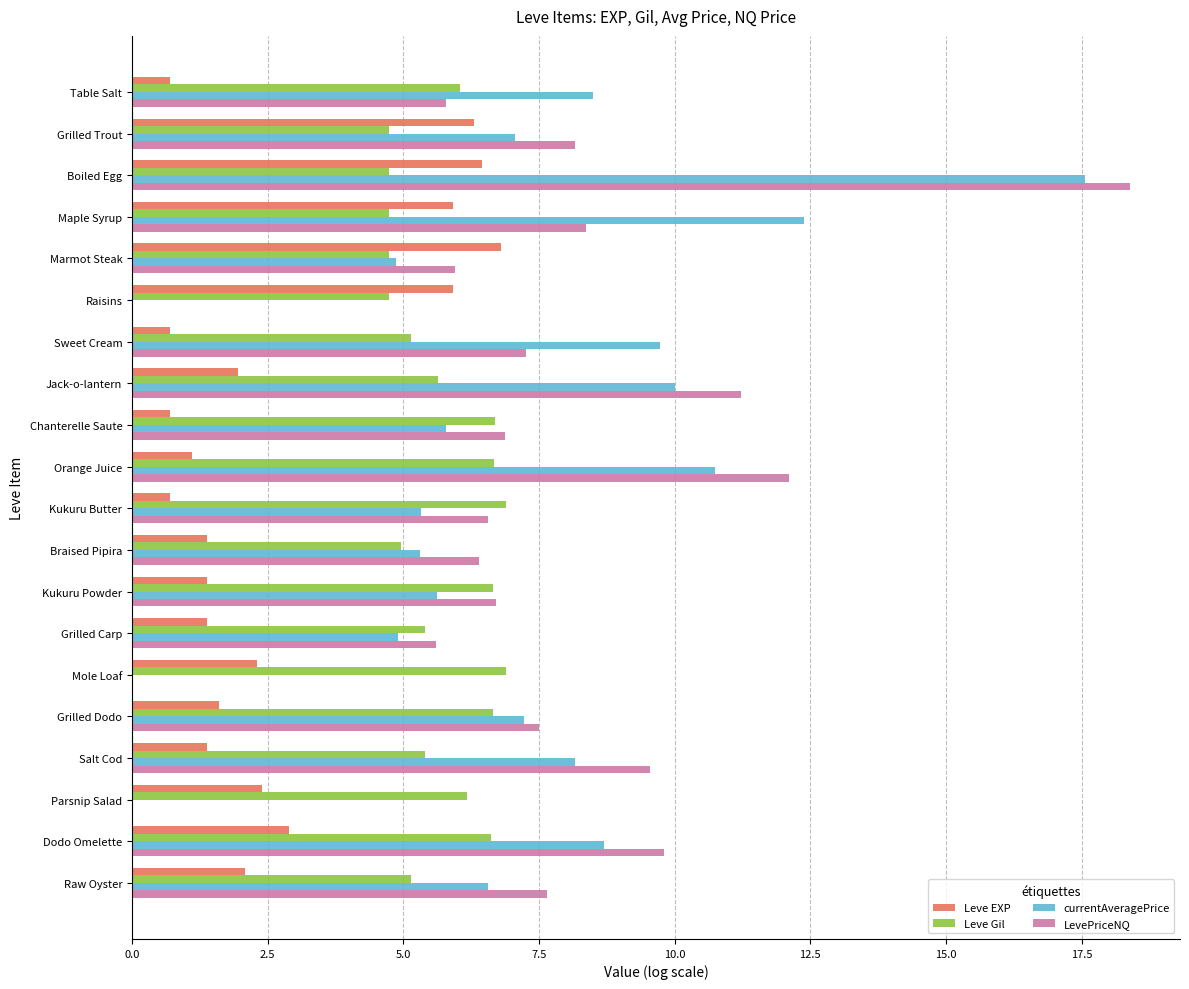

What is the sum of the Leve Gil values at Kukuru Powder and Raisins?

11.4